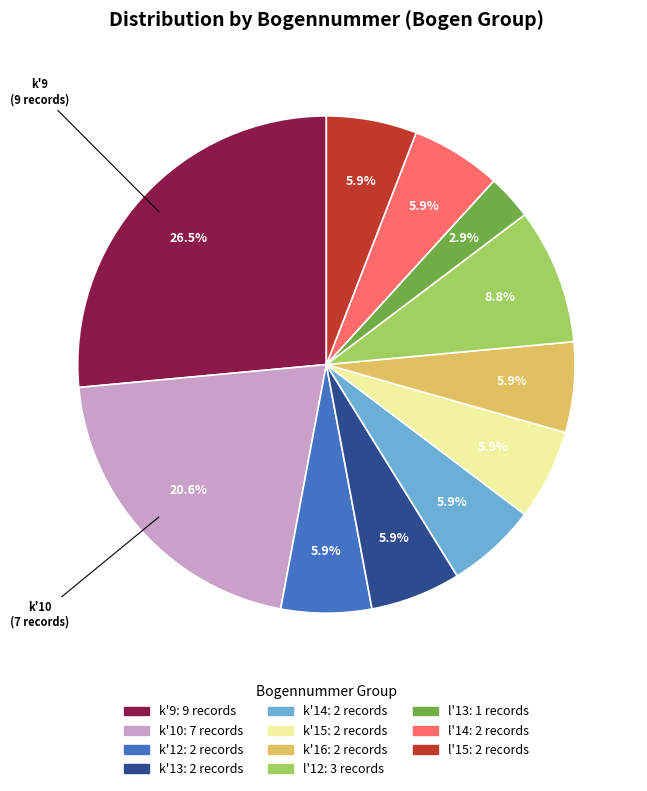

Count the number of slices in the pie.

11